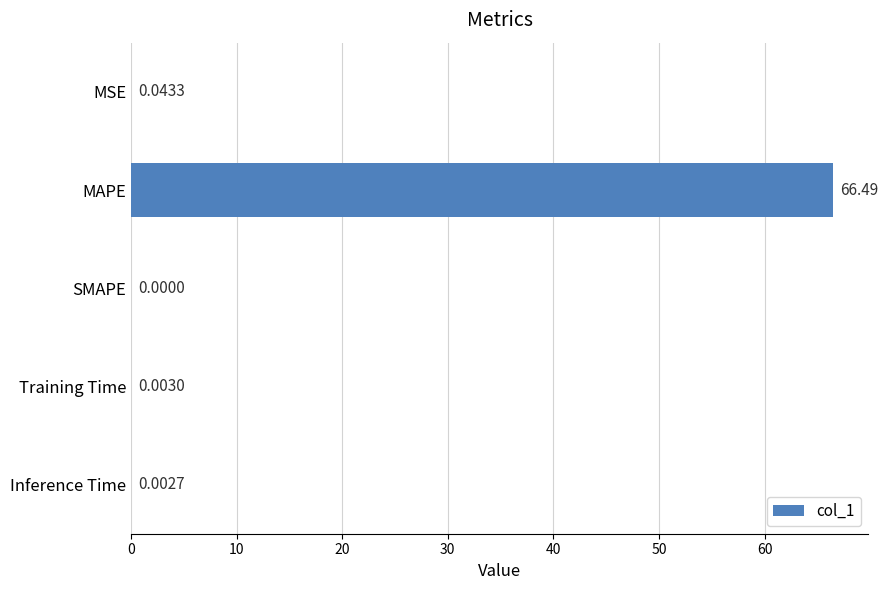

What is the sum of all values?

66.5